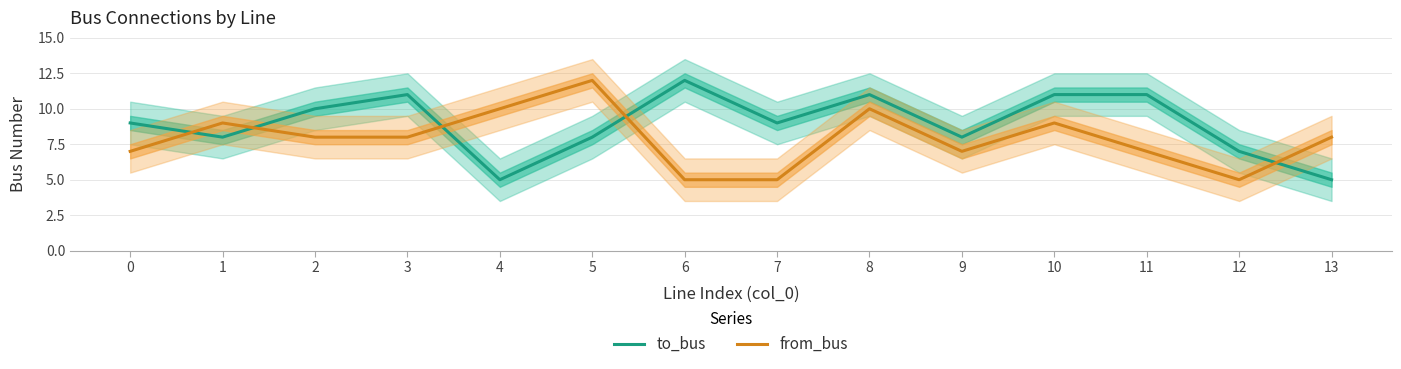

Where do to_bus and from_bus first cross each other?

0 and 1